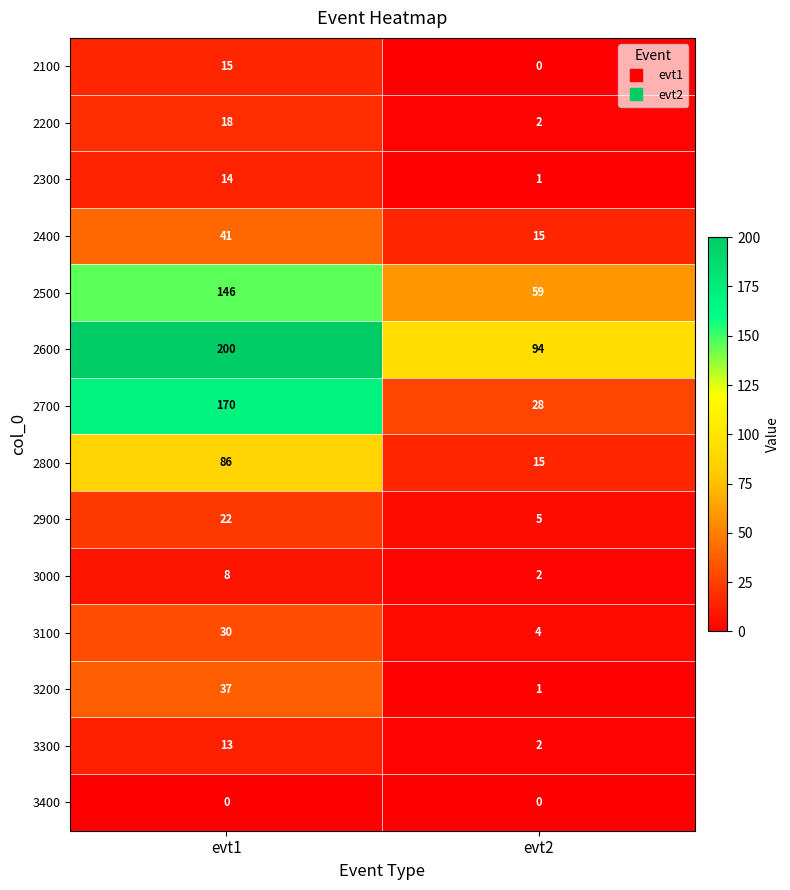

True or false: 2300 has a value of 14 at evt1.

True